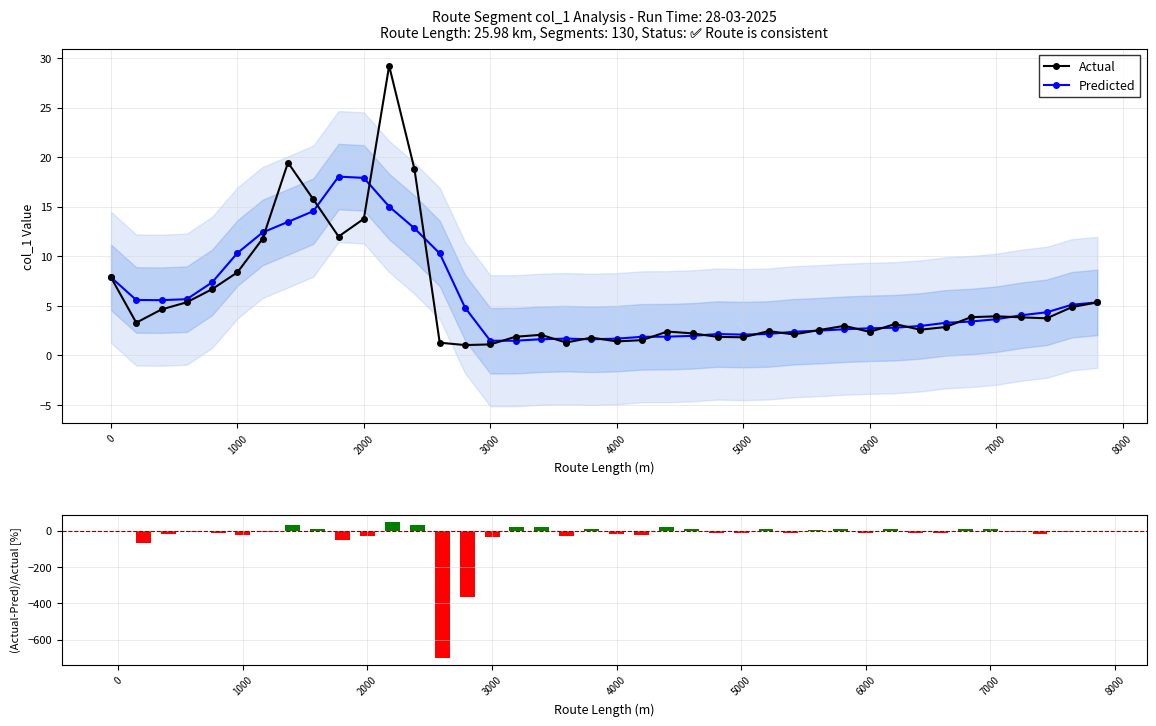

Which series has the widest spread of values?

(Actual-Pred)/Actual [%]